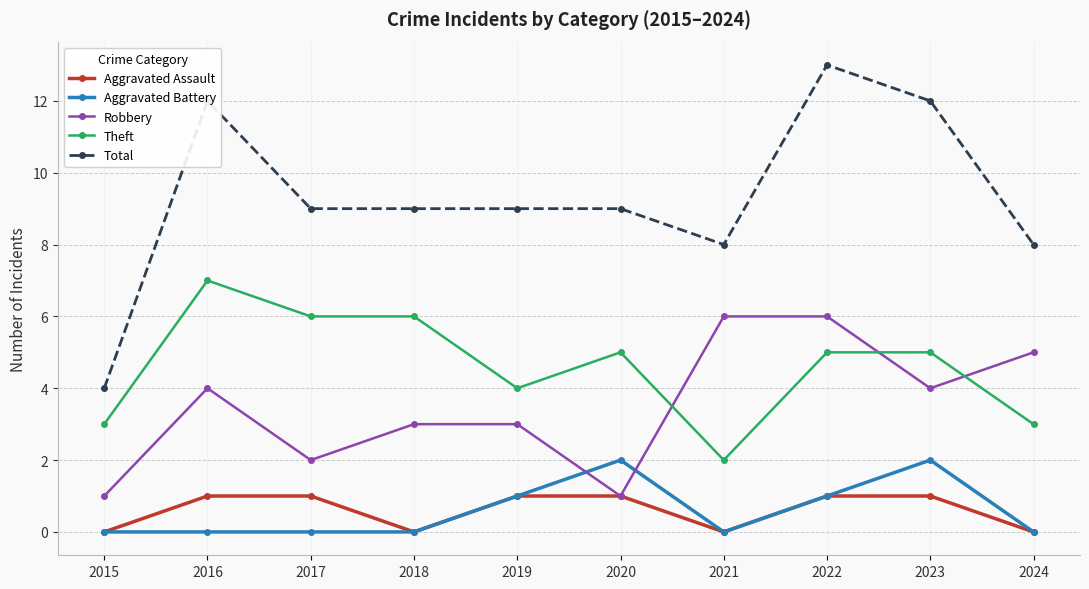

Is the value of Robbery at 2022 greater than the value of Aggravated Battery at 2023?

Yes